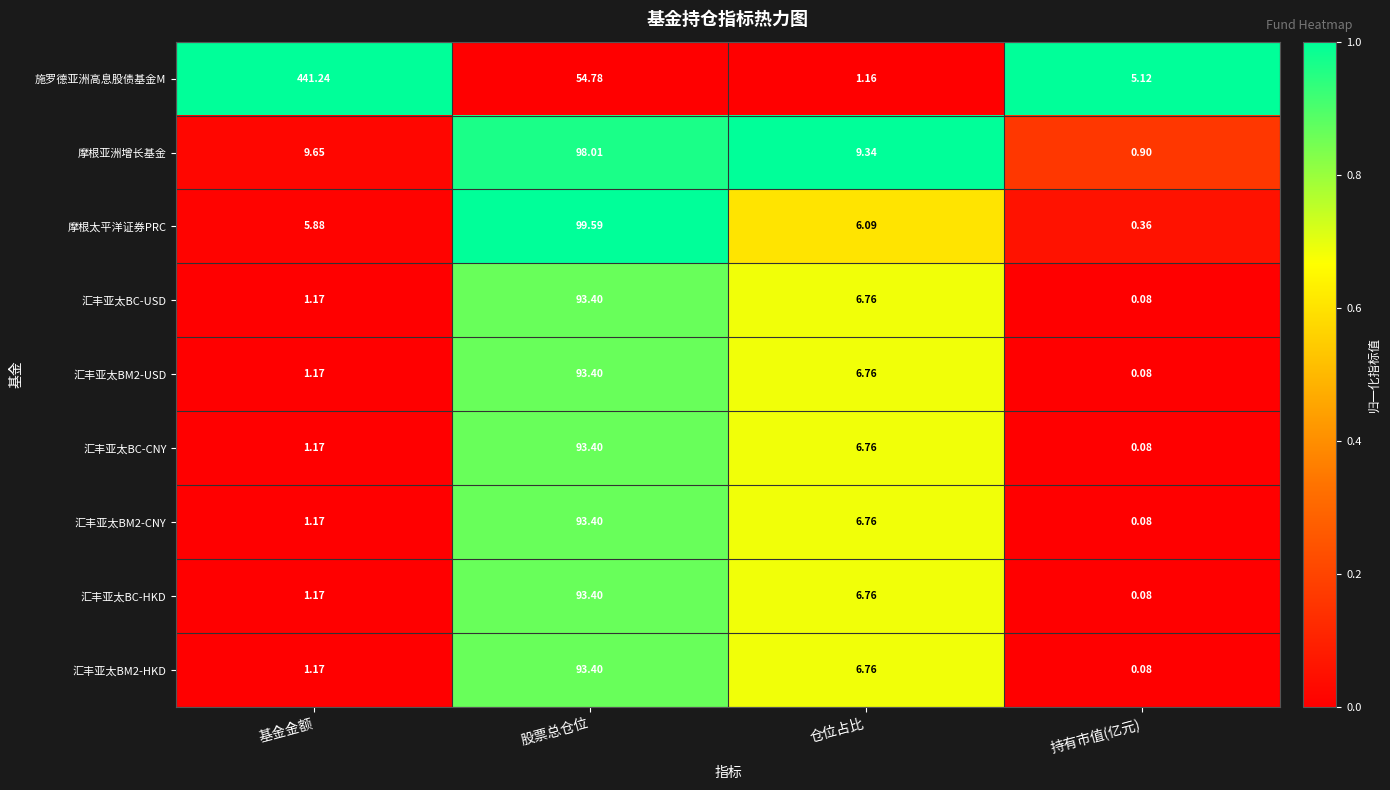

At which label does 汇丰亚太BM2-USD first exceed 6?

股票总仓位